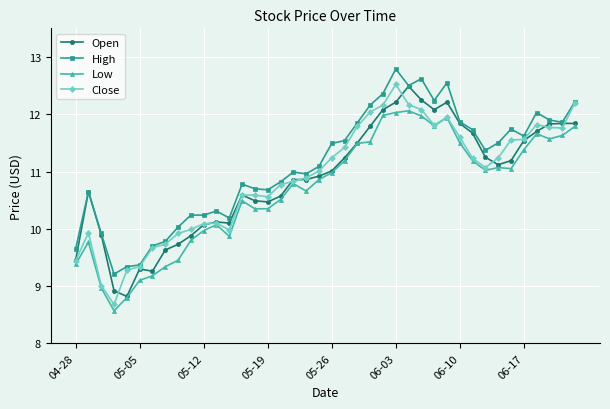

What is the minimum value for Close?

8.7